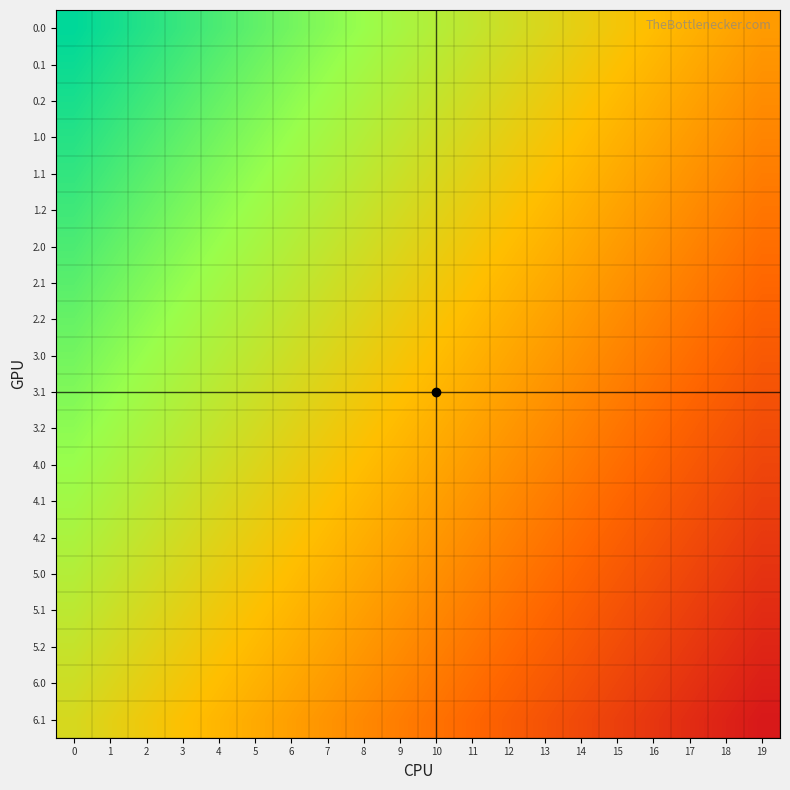

Rank the series at 2 from highest to lowest value.

0.0, 0.1, 0.2, 1.0, 1.1, 1.2, 2.0, 2.1, 2.2, 3.0, 3.1, 3.2, 4.0, 4.1, 4.2, 5.0, 5.1, 5.2, 6.0, 6.1